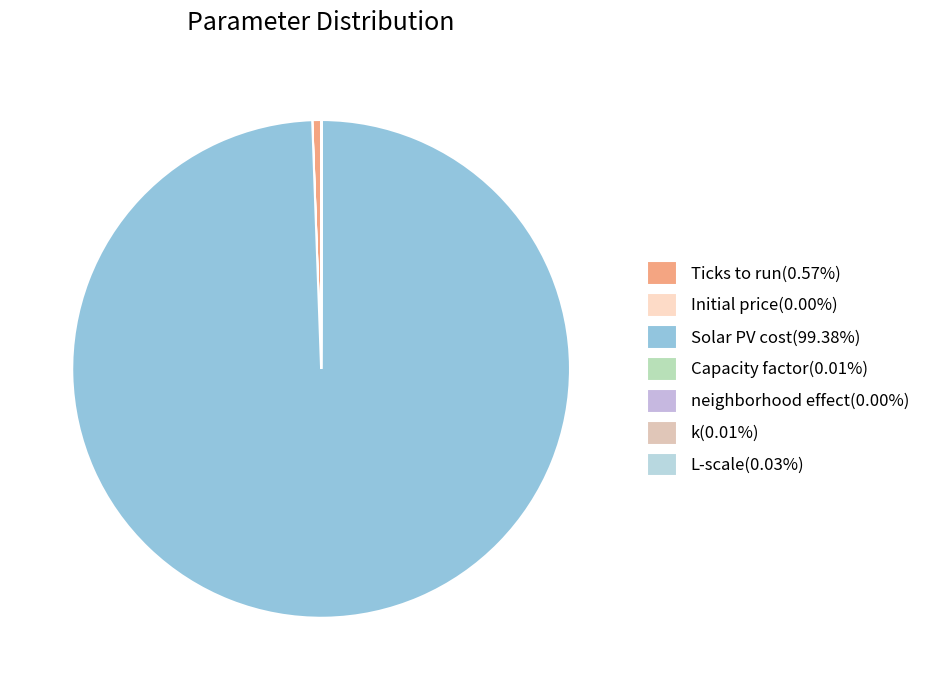

Count the number of slices in the pie.

7